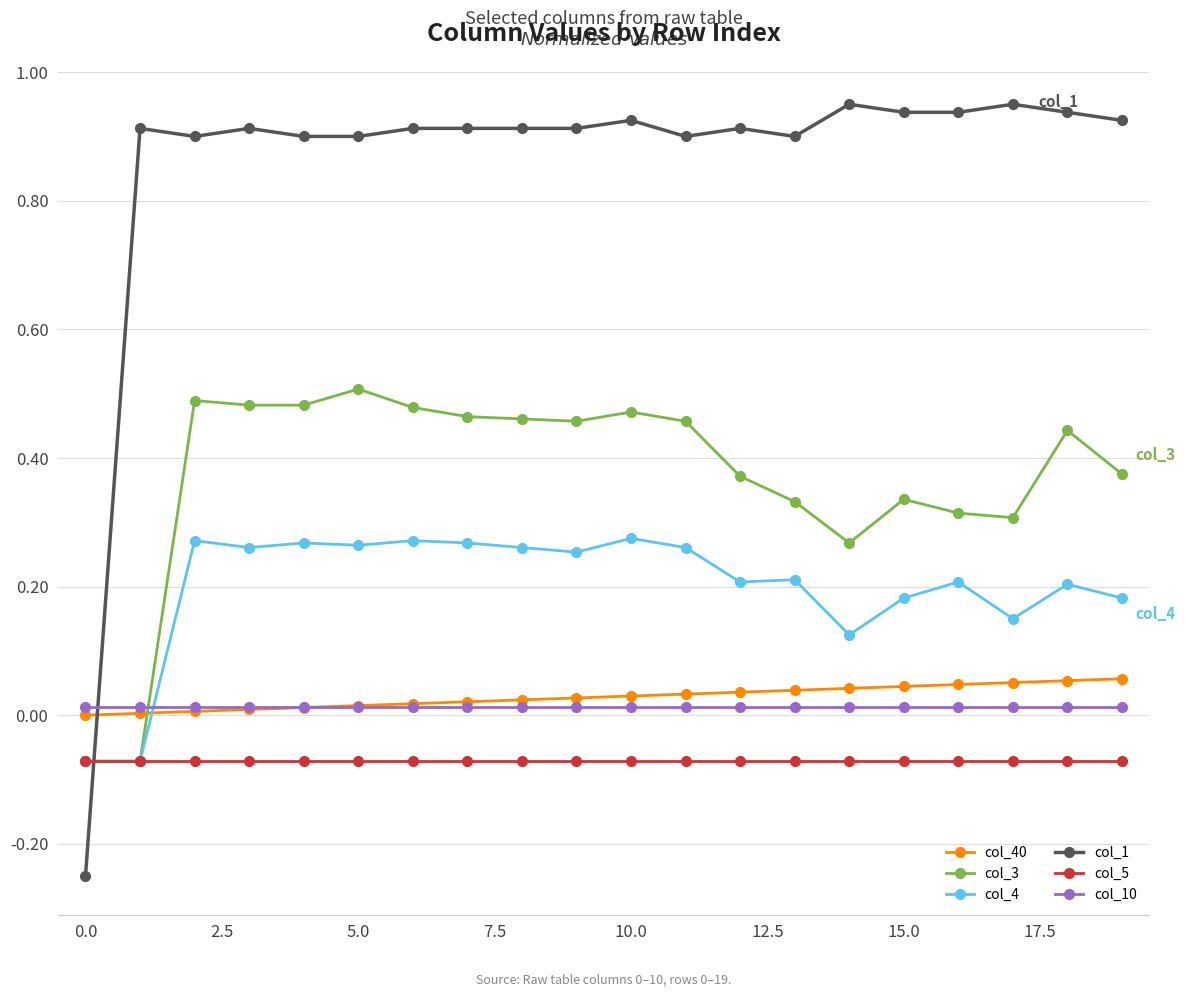

Which series has the largest range (max minus min)?

col_1